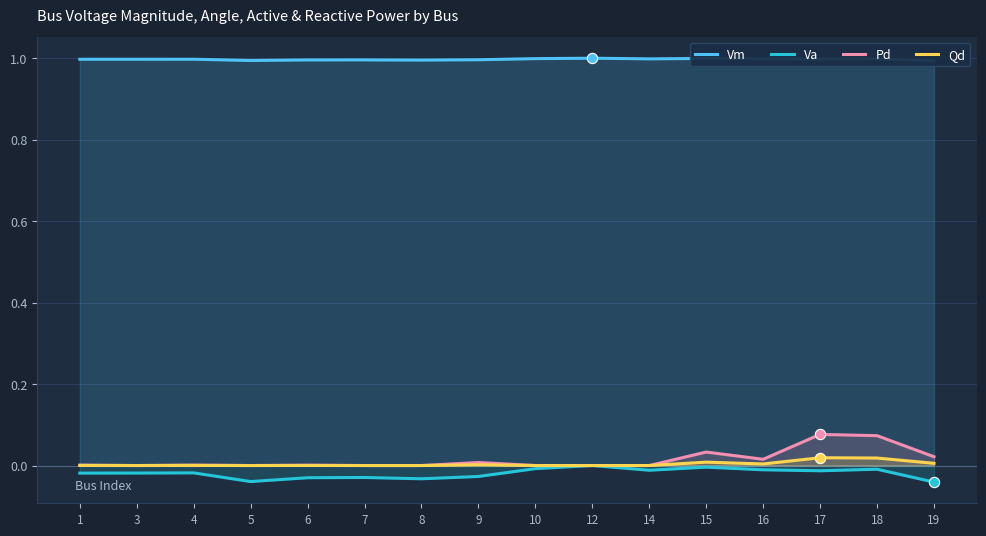

Which series contains the highest Y value?

Vm